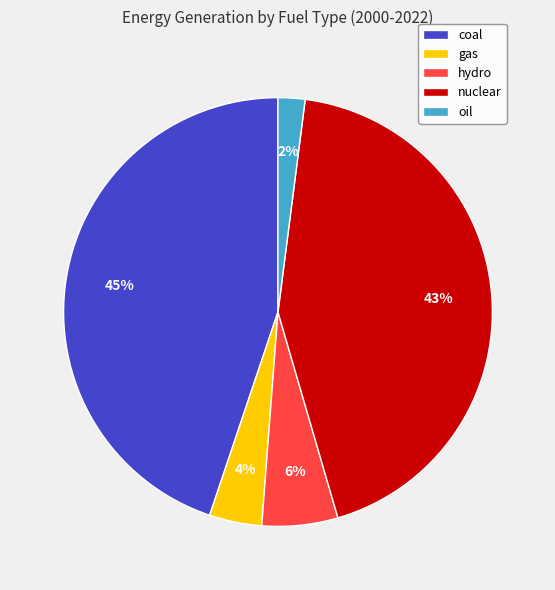

How many slices are in this pie chart?

5